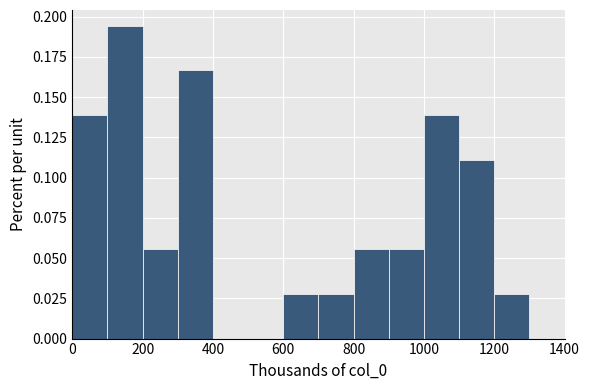

What is the height of the bar covering 600 to 700 on the x-axis? The values are not printed on the chart, so give them approximately, as read against the axis.

0.030